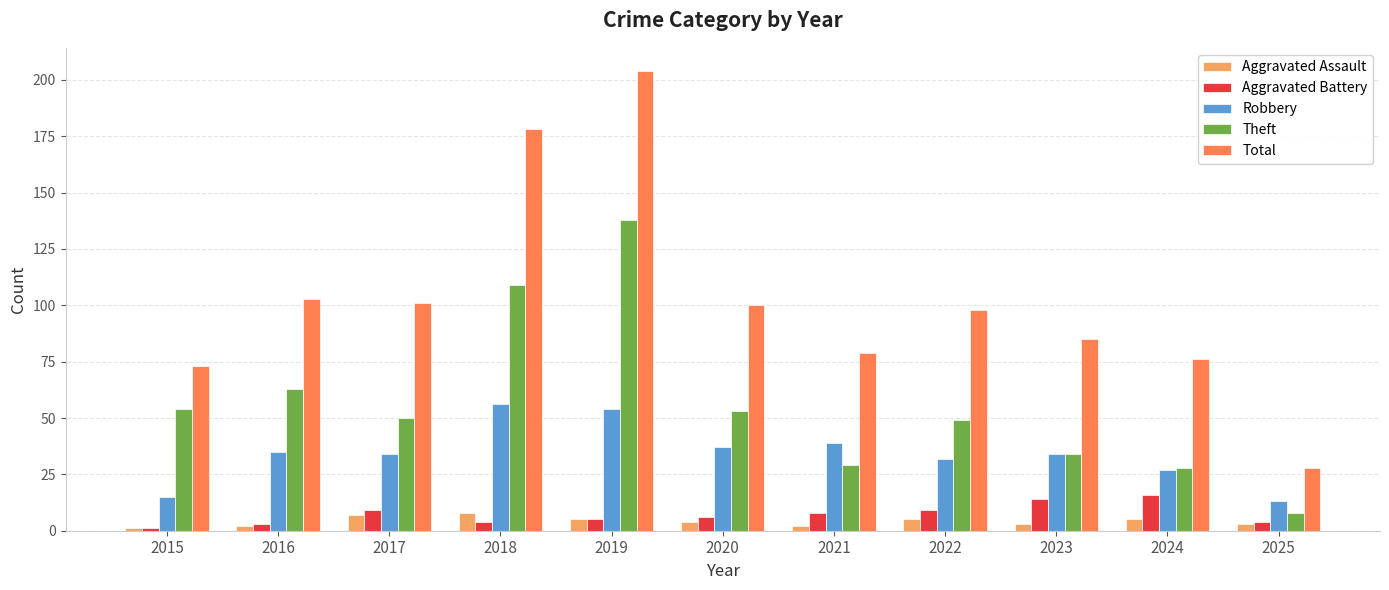

What is the smallest value displayed?

1